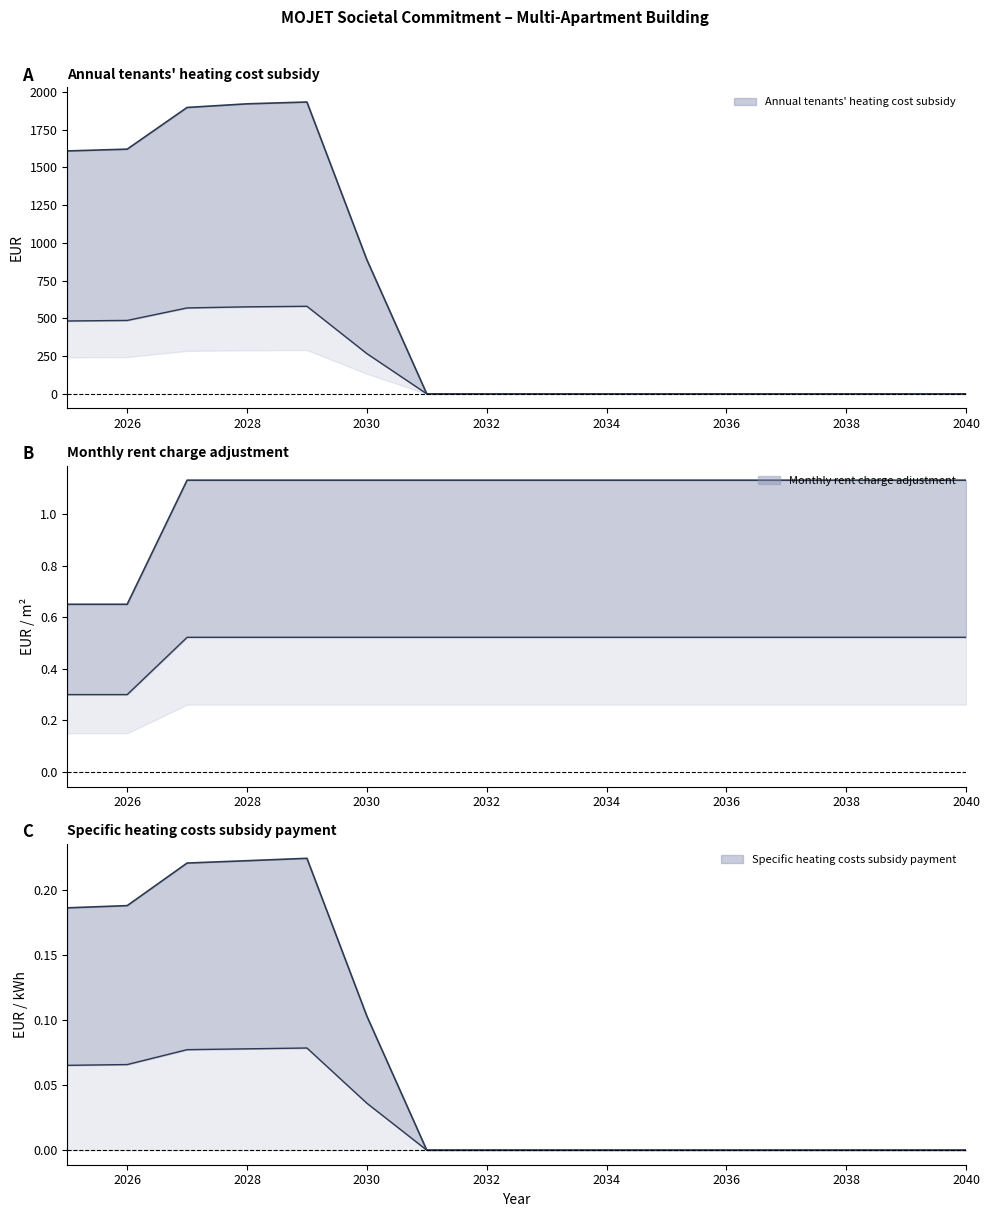

How many series are shown in this chart?

3